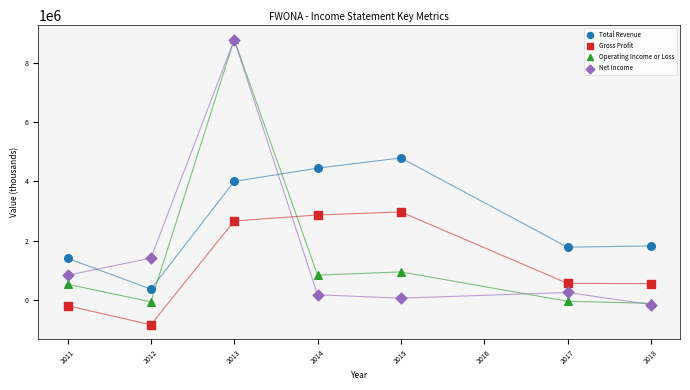

In the Operating Income or Loss series, what Y value is closest to 4341000?

950000